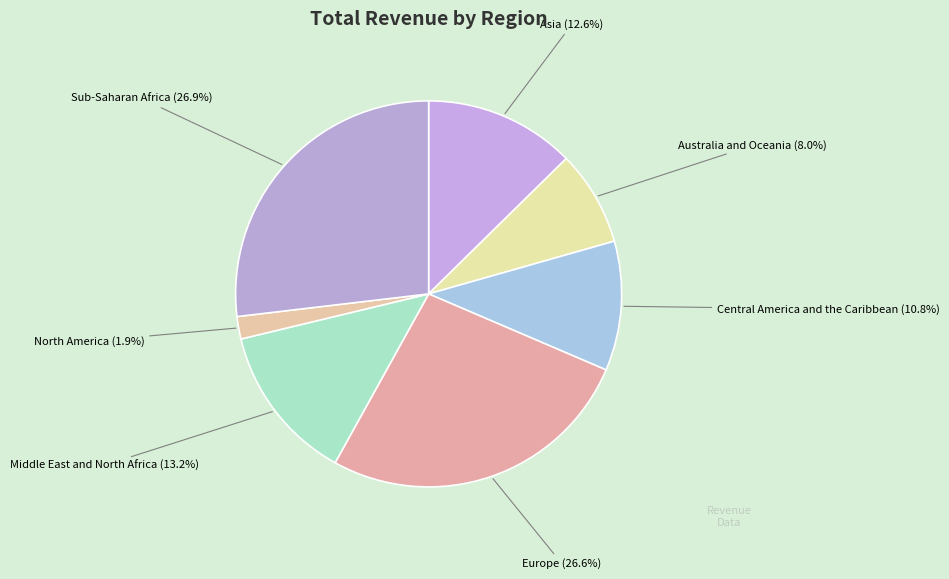

What percentage is the Asia slice, to the nearest percent?

13%